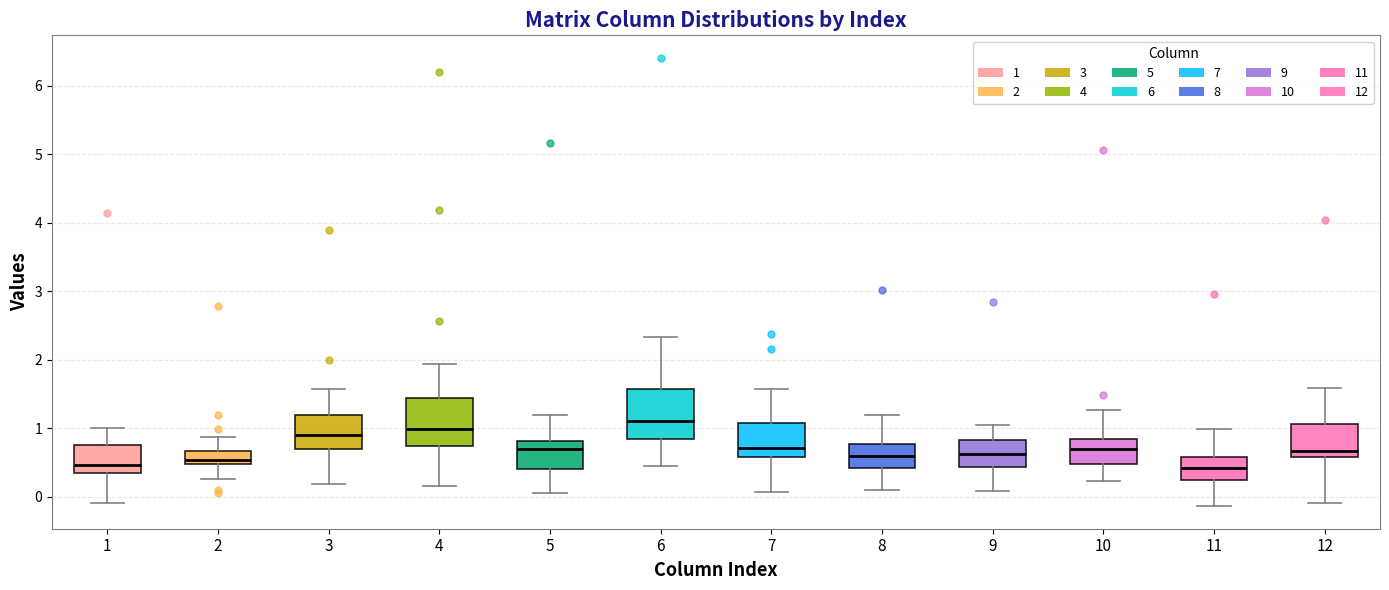

Where does the median line of the box at x = 6 sit on the y-axis? The values are not printed on the chart, so give them approximately, as read against the axis.

1.1